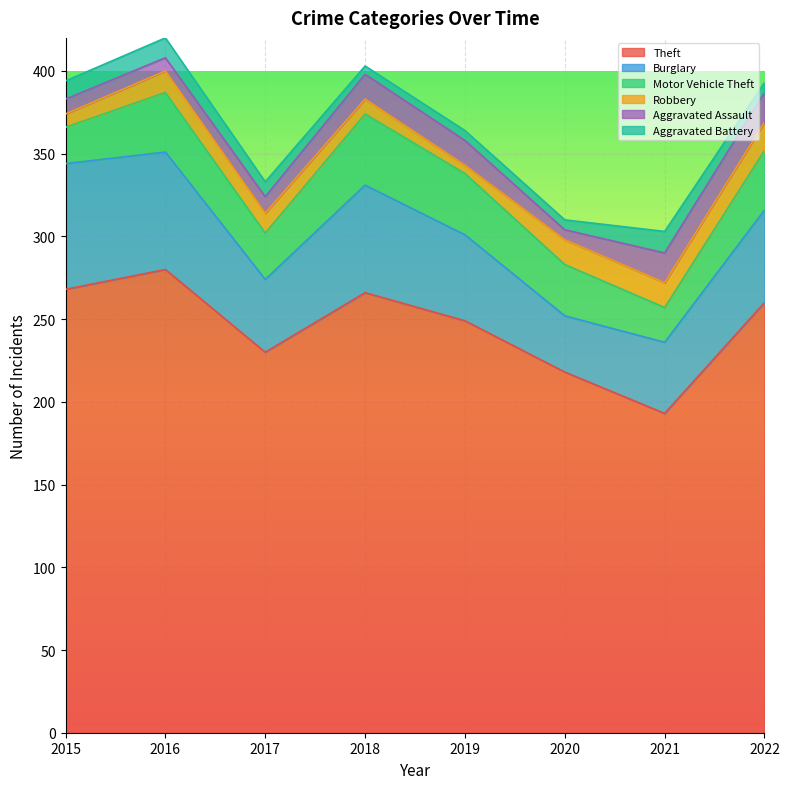

Is the value of Theft at 2016 greater than the value of Aggravated Assault at 2022?

Yes